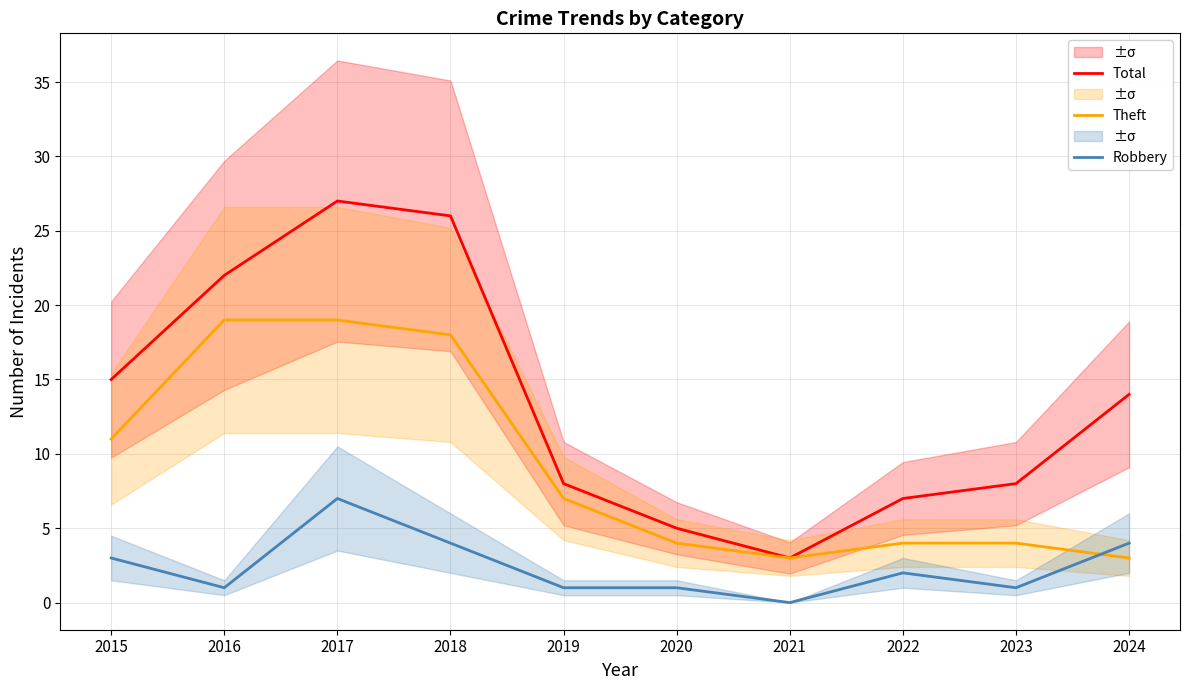

True or false: Total has a value of 10 at 2019.

False